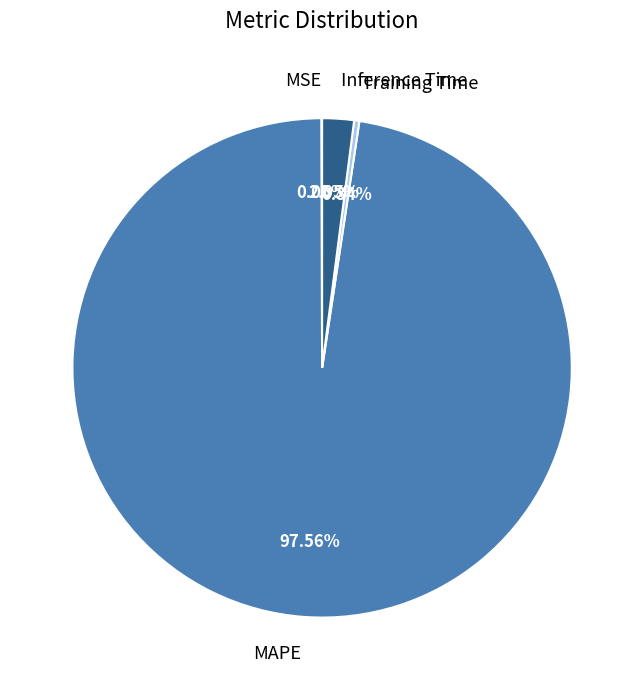

Which category has the biggest portion of the pie?

MAPE